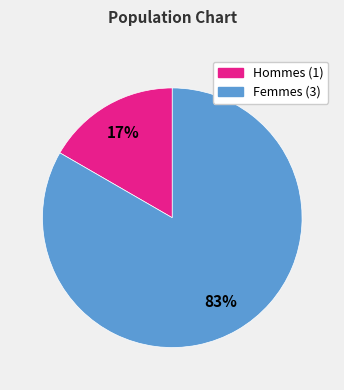

To the nearest percent, what is the average slice percentage?

50%